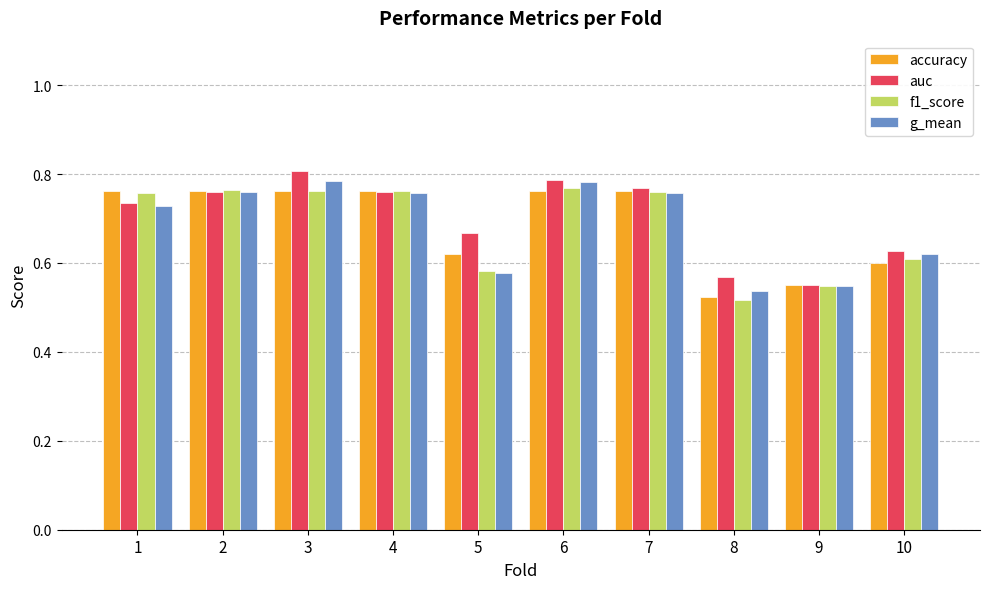

The accuracy series shows 0.8 at 2. True or false?

True